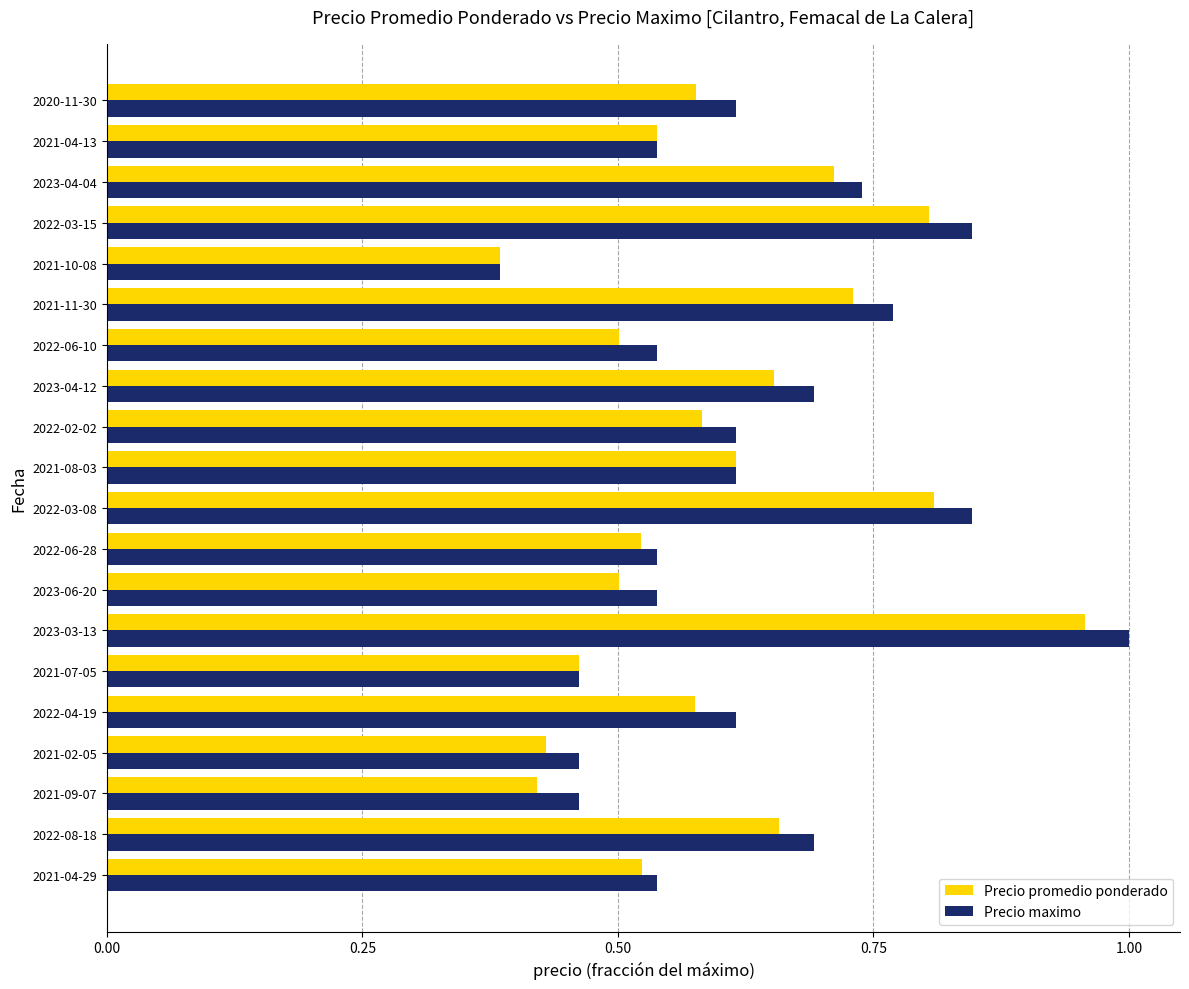

What is the sum of all Precio maximo values?

12.5